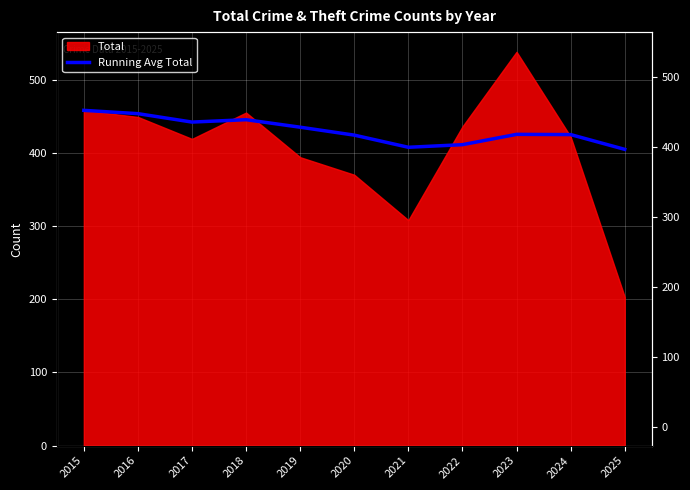

What is the change in value from 2018 to 2019?

-10.2